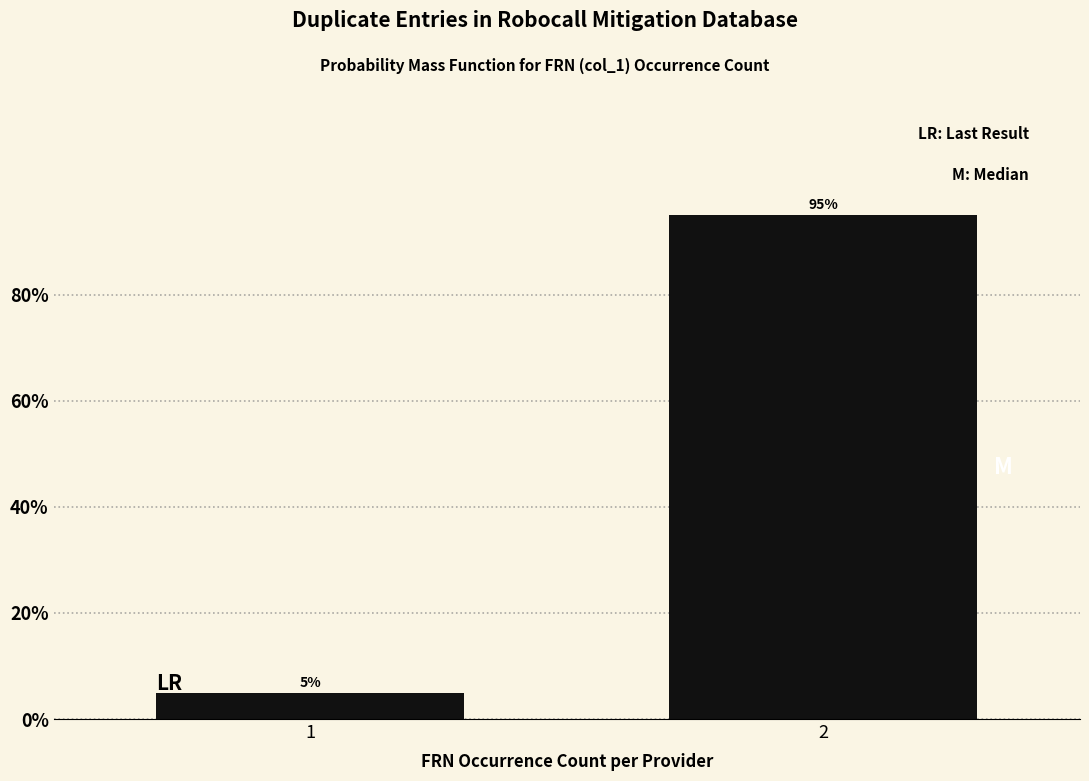

Reading left to right, list all the values displayed in this chart.

1=5	2=95